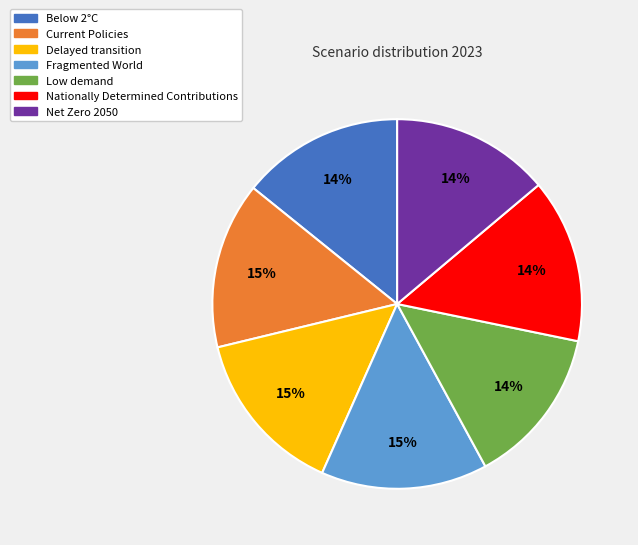

Is there any slice that represents more than half of the pie?

No